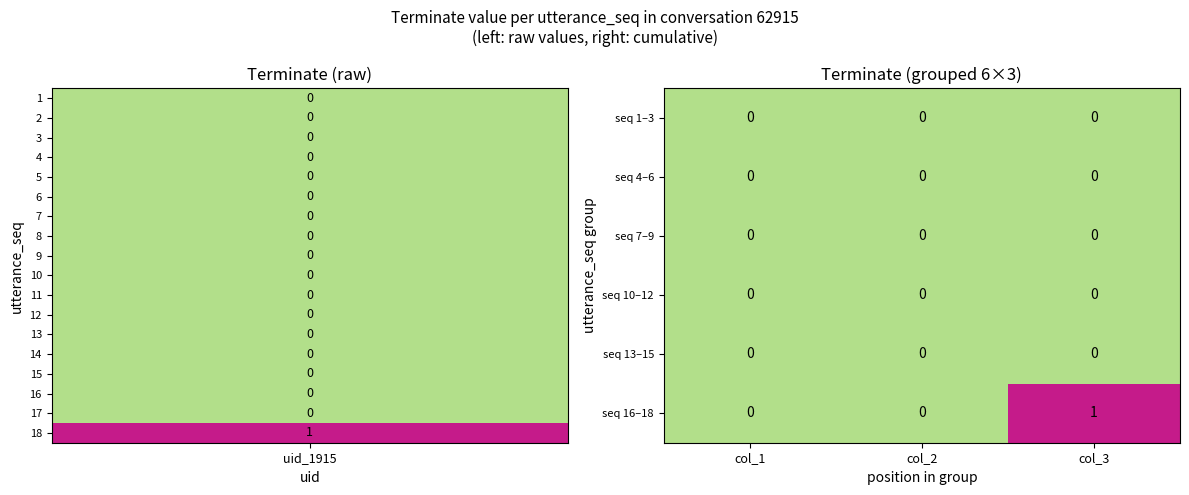

Which series has the largest range (max minus min)?

seq 16–18